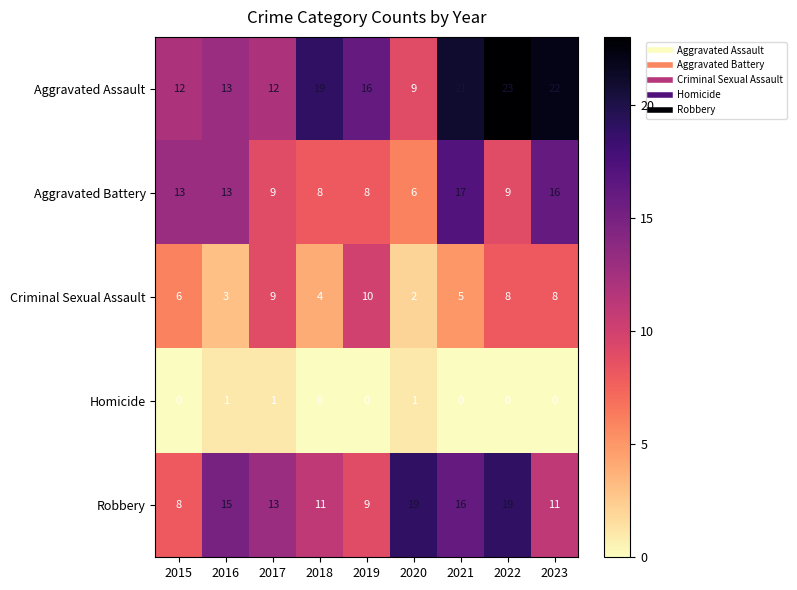

At how many categories does at least one series exceed 12?

9